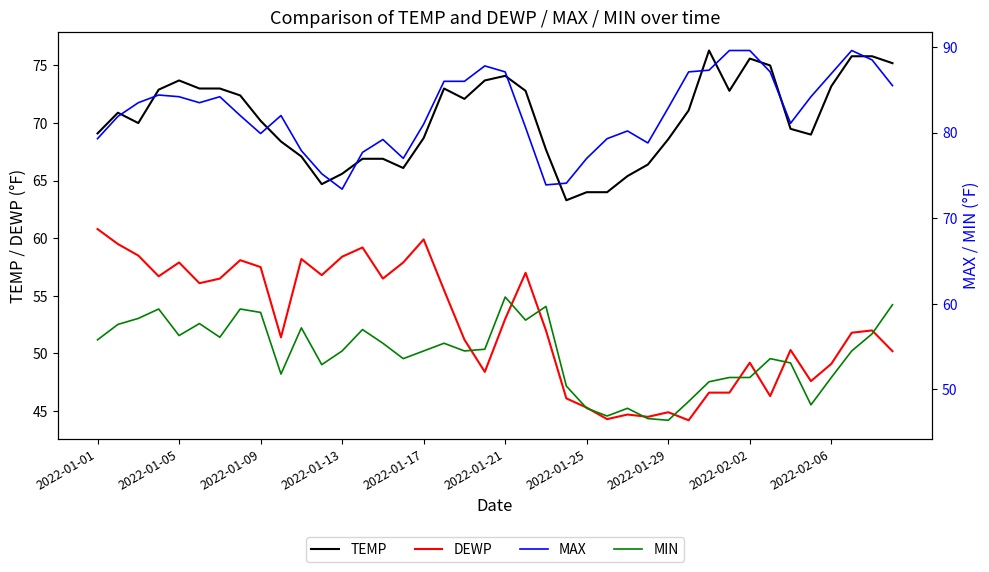

Does the chart have visible grid lines?

No